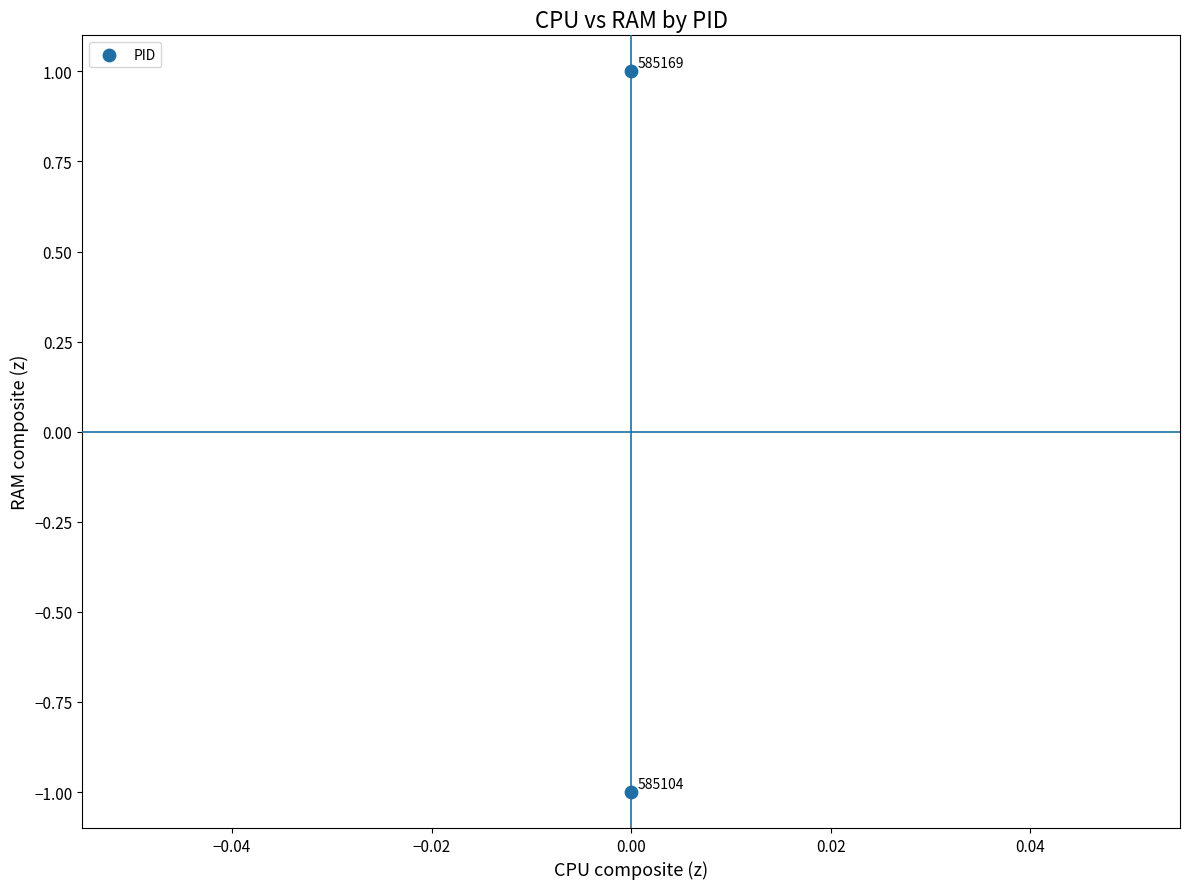

List the coordinates of all points as (X, Y) pairs, reading left to right.

(0, -1)  (0, 1)